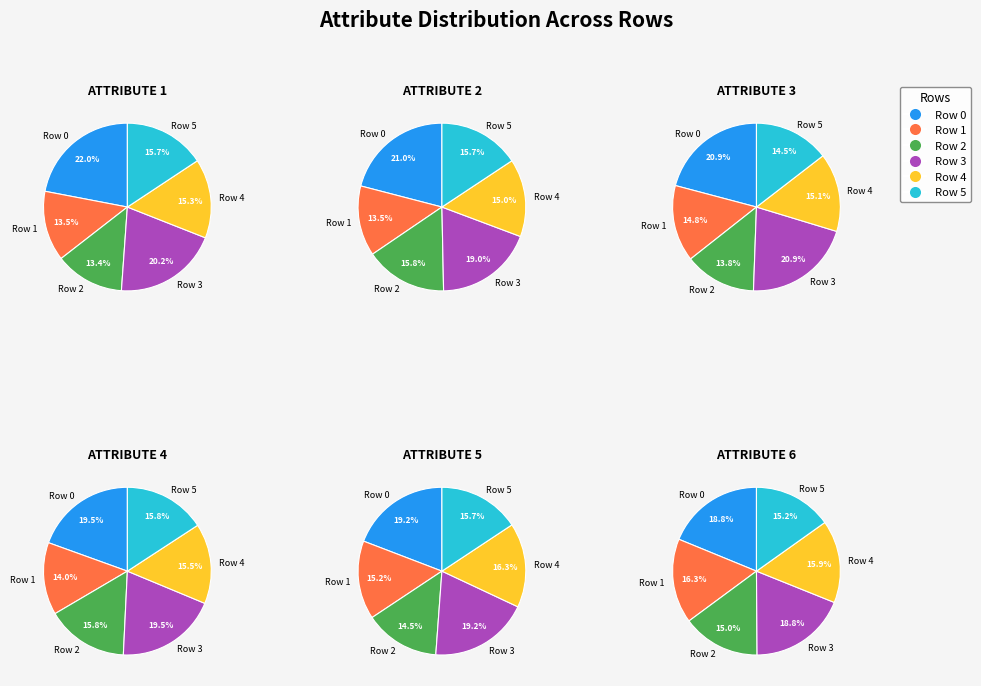

Count the number of slices in the pie.

6